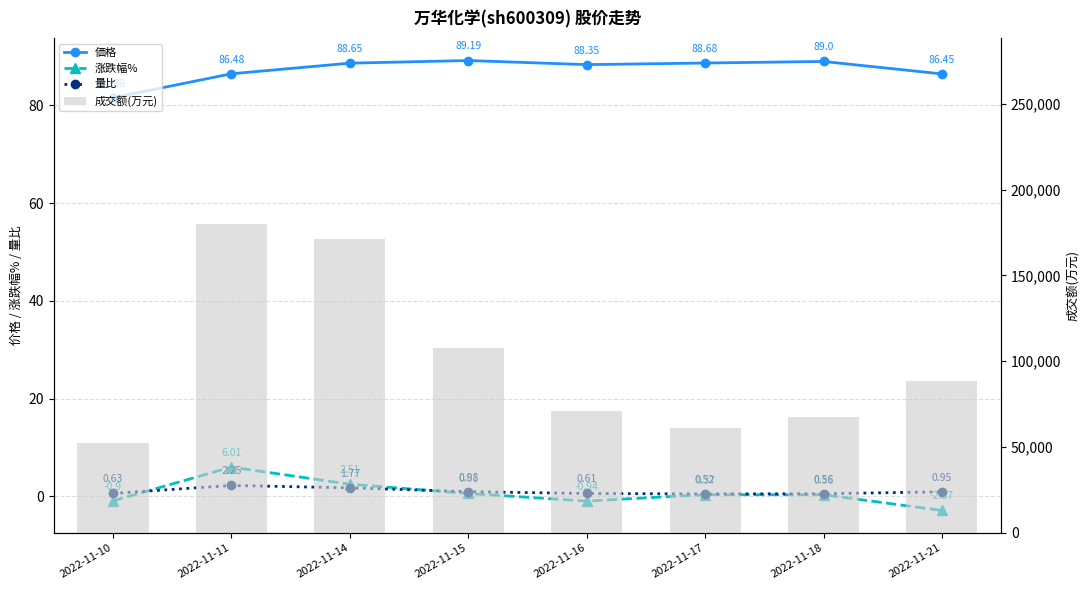

What is the difference between the highest and lowest values at 2022-11-10?

52333.9